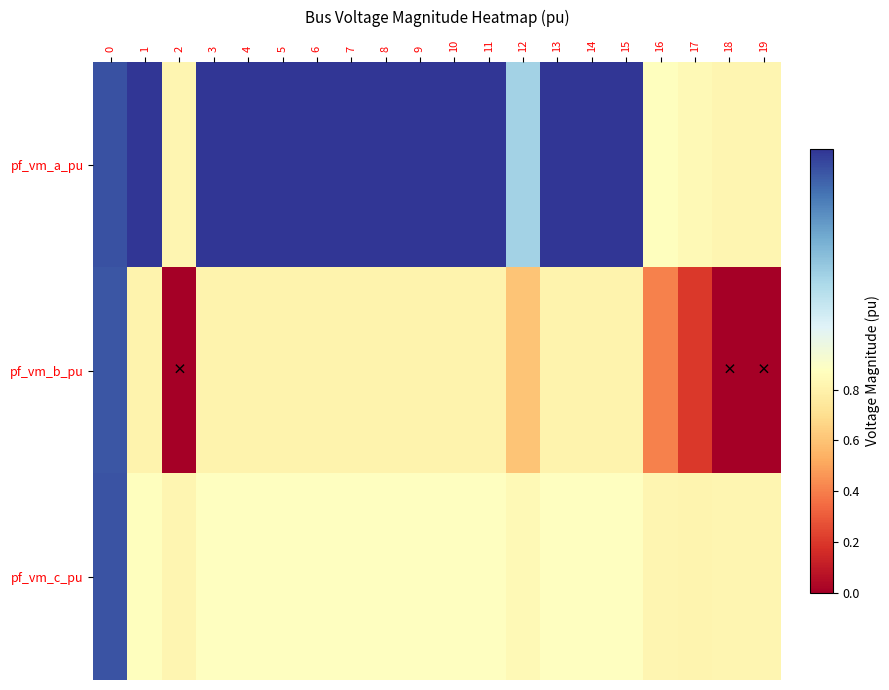

Which series has the widest spread of values?

pf_vm_b_pu